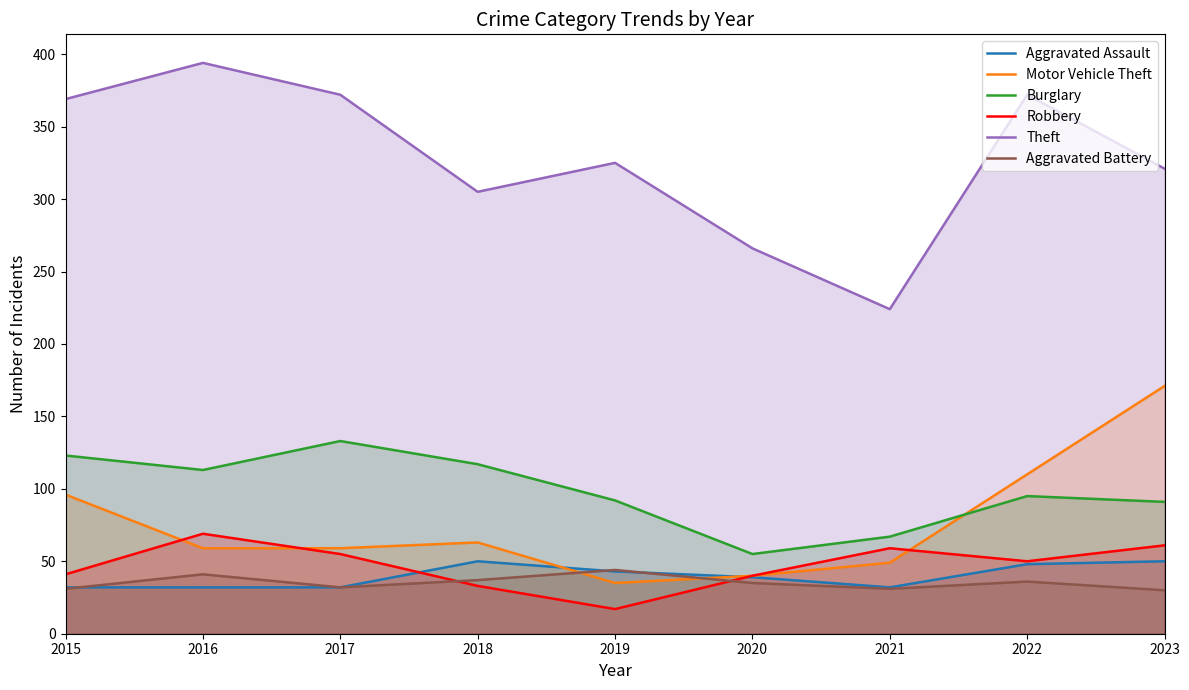

Does the chart have visible grid lines?

No